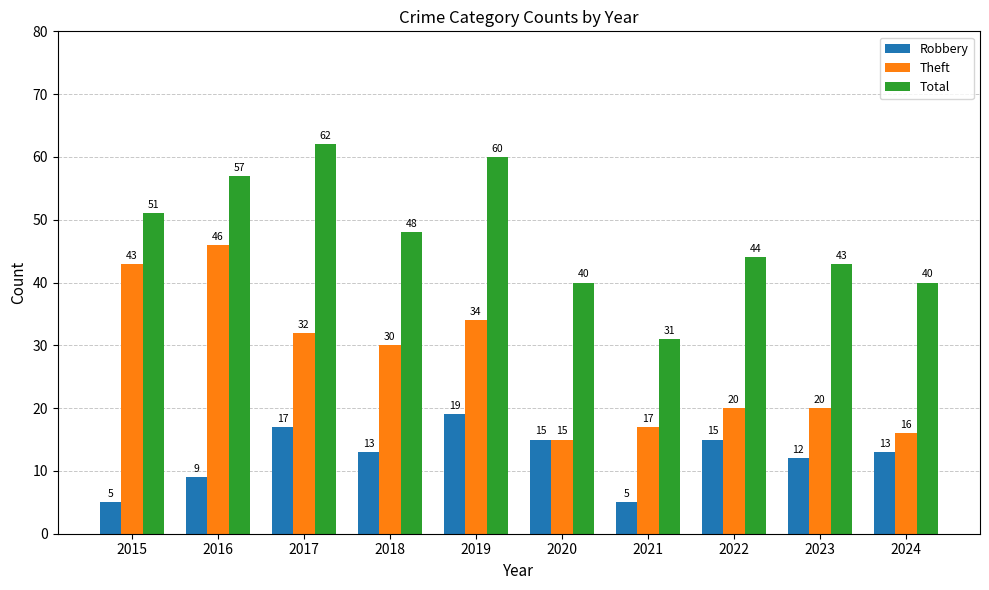

Rank the series at 2022 from highest to lowest value.

Total, Theft, Robbery